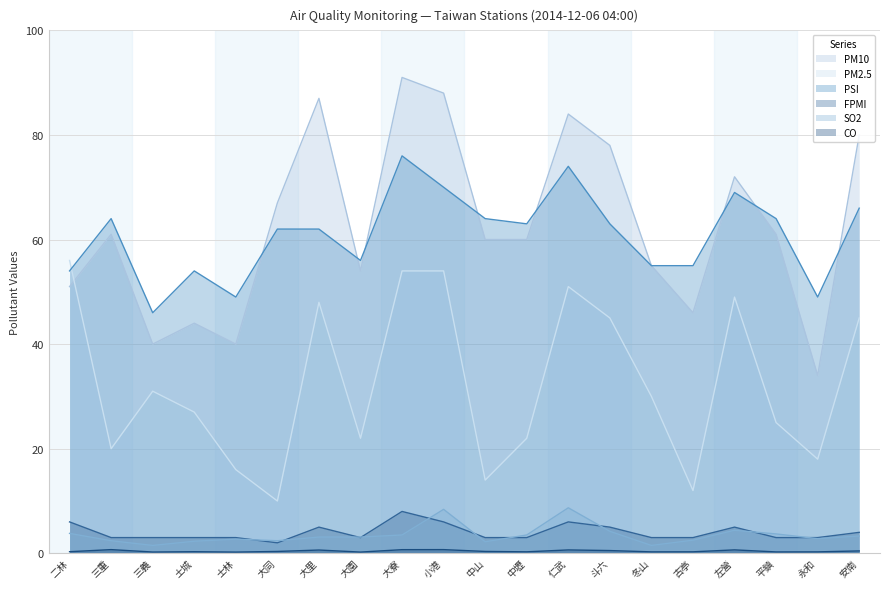

The value of PSI at 大園 is 35.4. True or false?

False